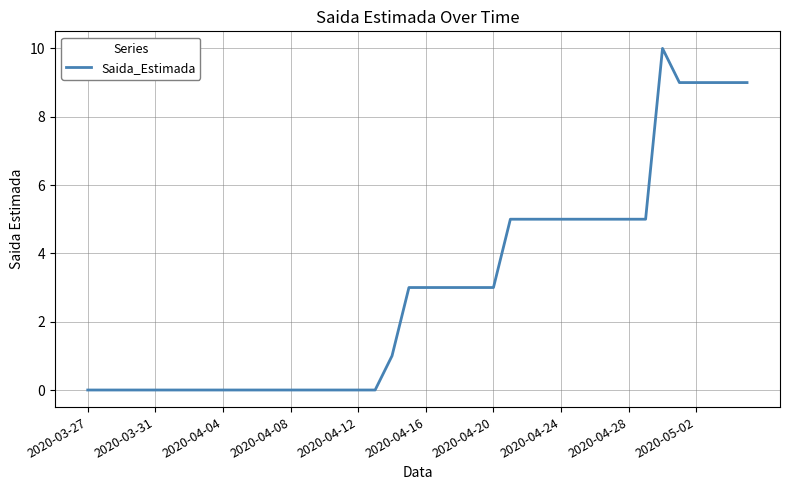

True or false: the data has more than 0 interior local peaks.

True